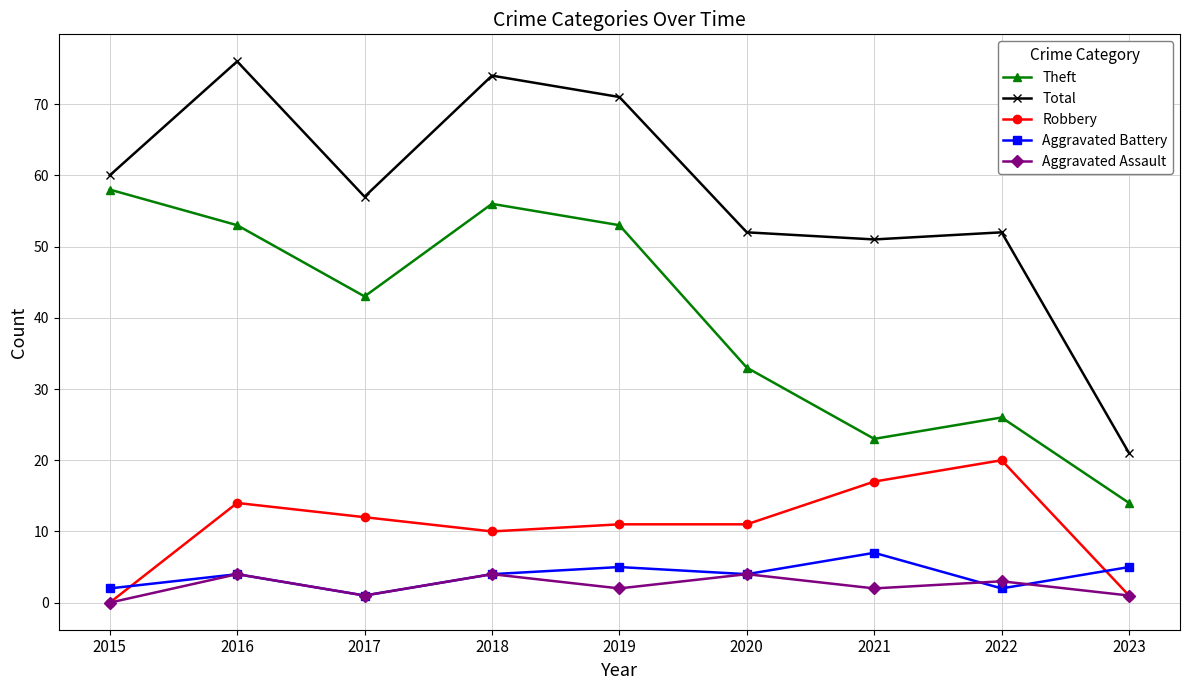

How many lines are shown in the chart?

5